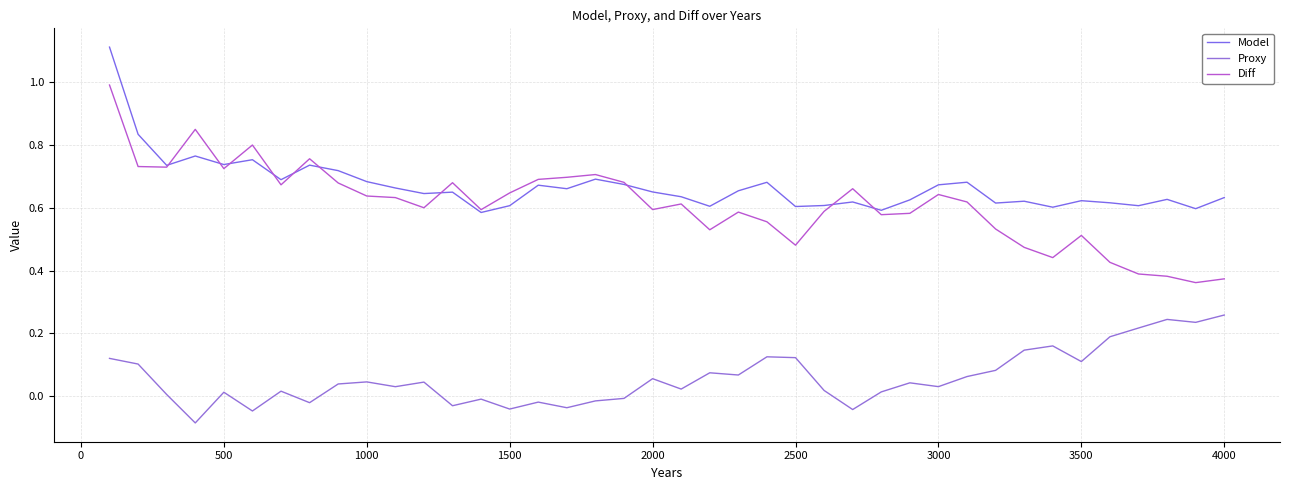

Where is the first local maximum for Proxy?

500